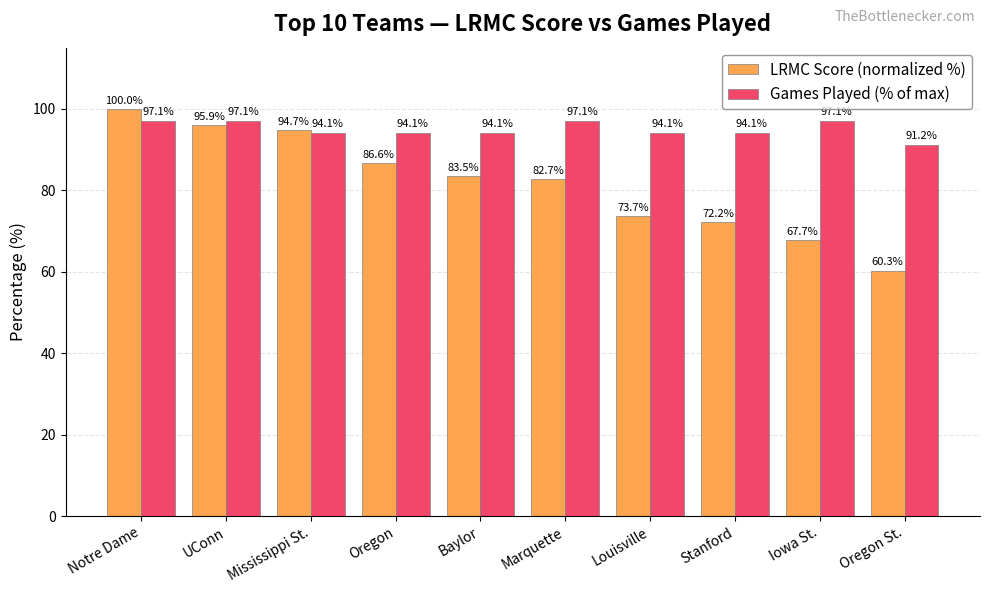

How many bars are there in total?

20